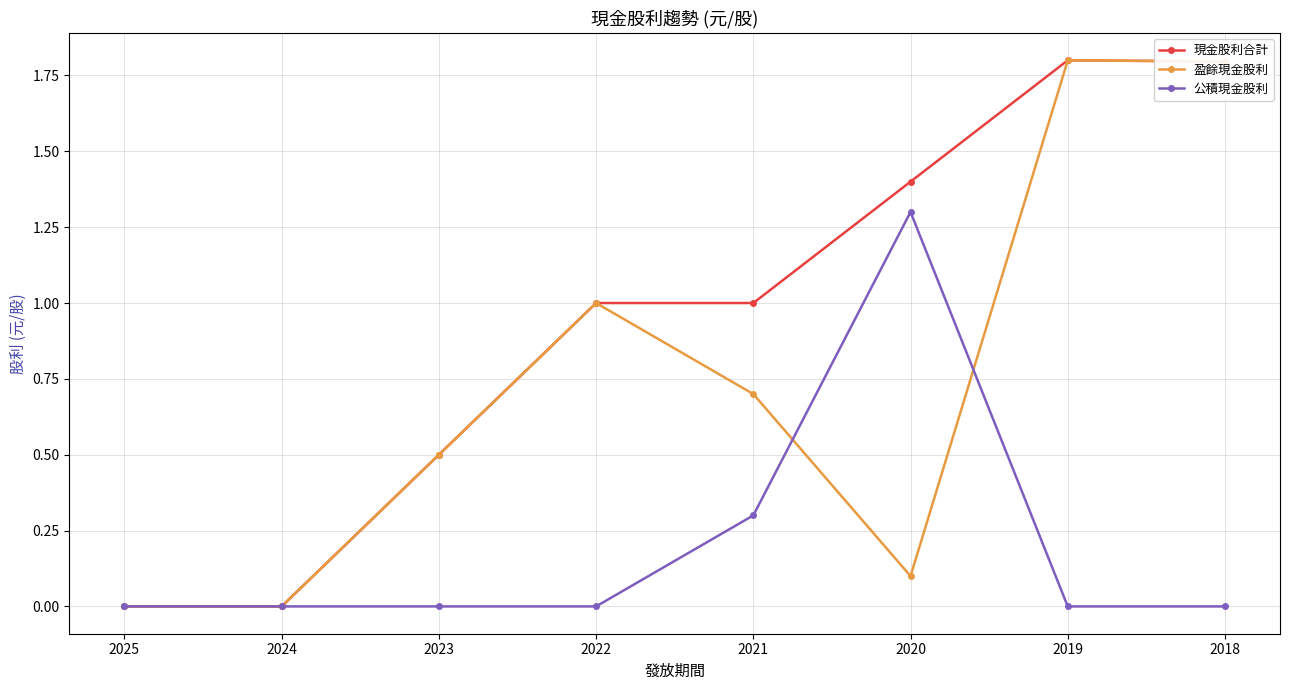

Which series has the largest total across all categories?

現金股利合計